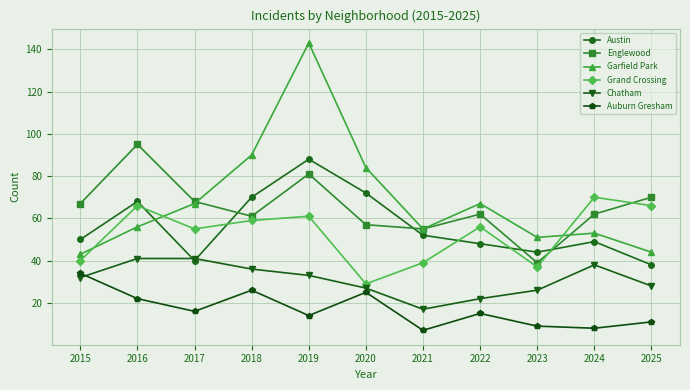

What is the sum of the Chatham values at 2024 and 2015?

70